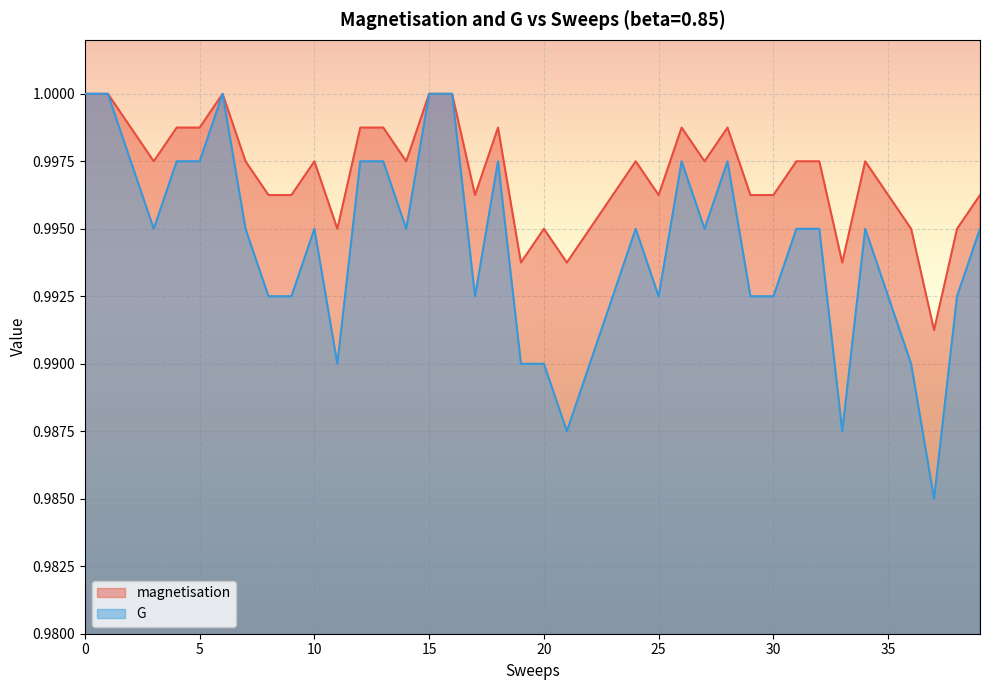

What is the value of the magnetisation point at the 38th from the left?

1.0